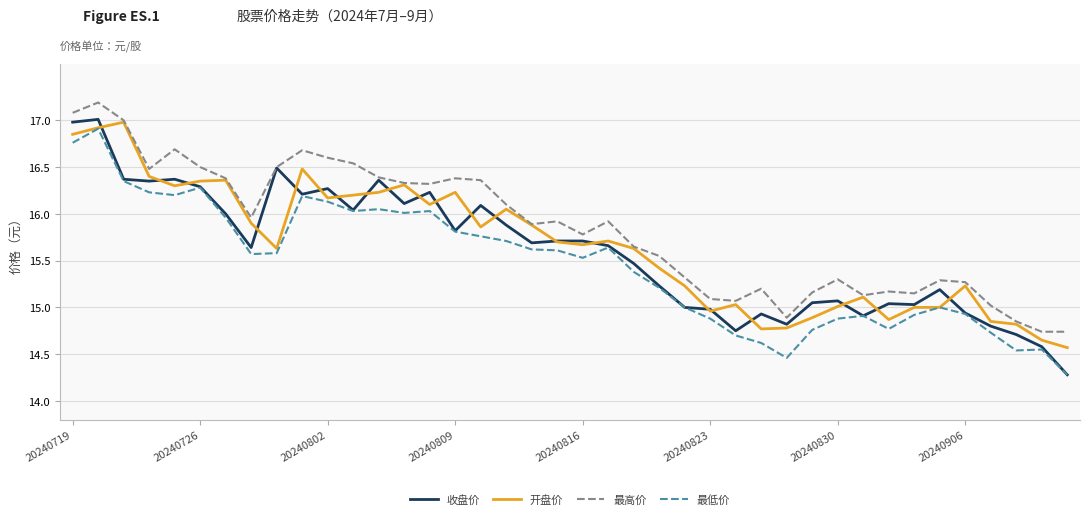

Does the chart have visible grid lines?

Yes